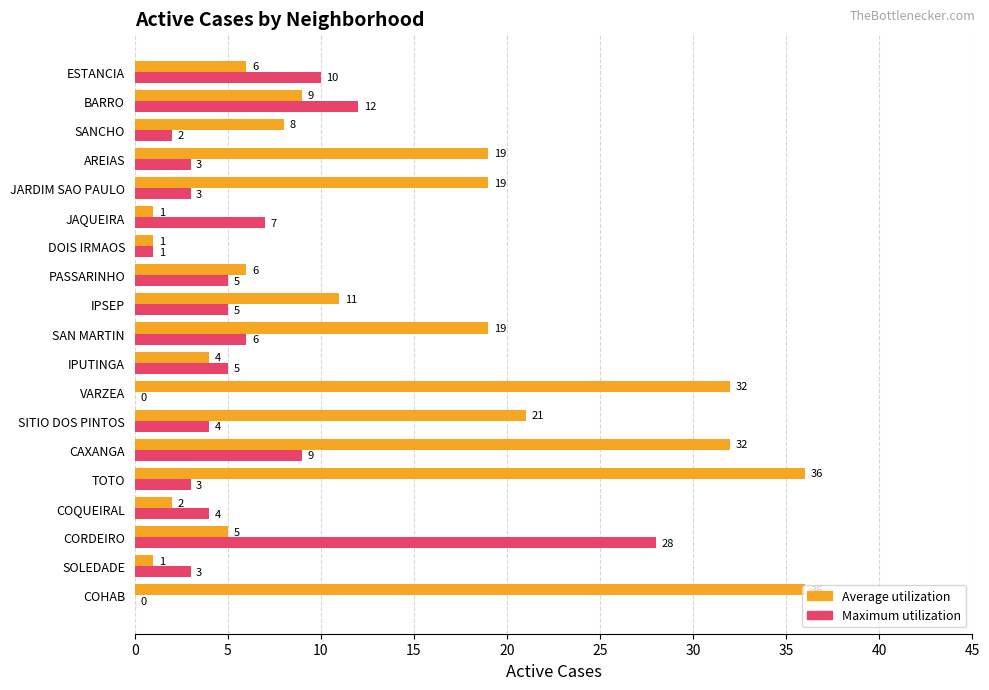

What is the greatest value displayed?

36